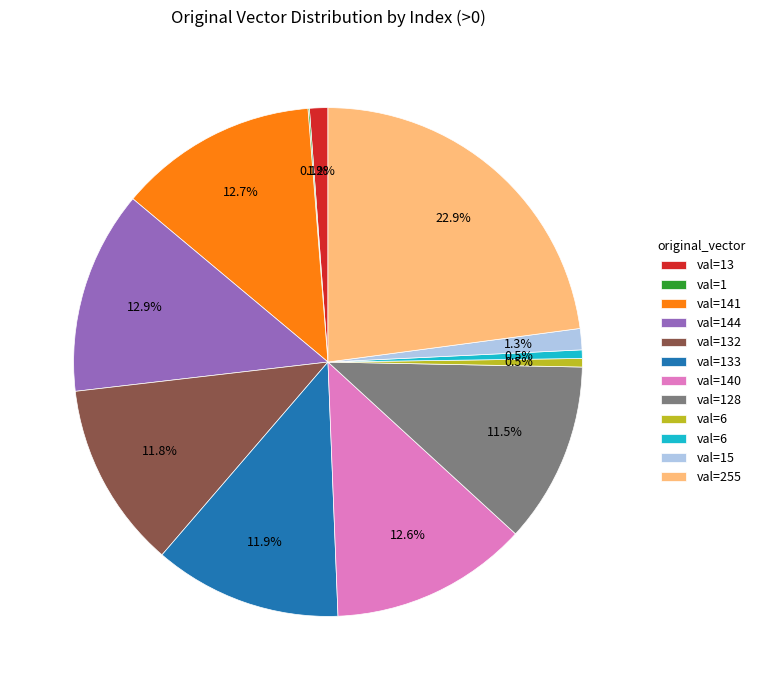

Is there a majority slice in this chart?

No